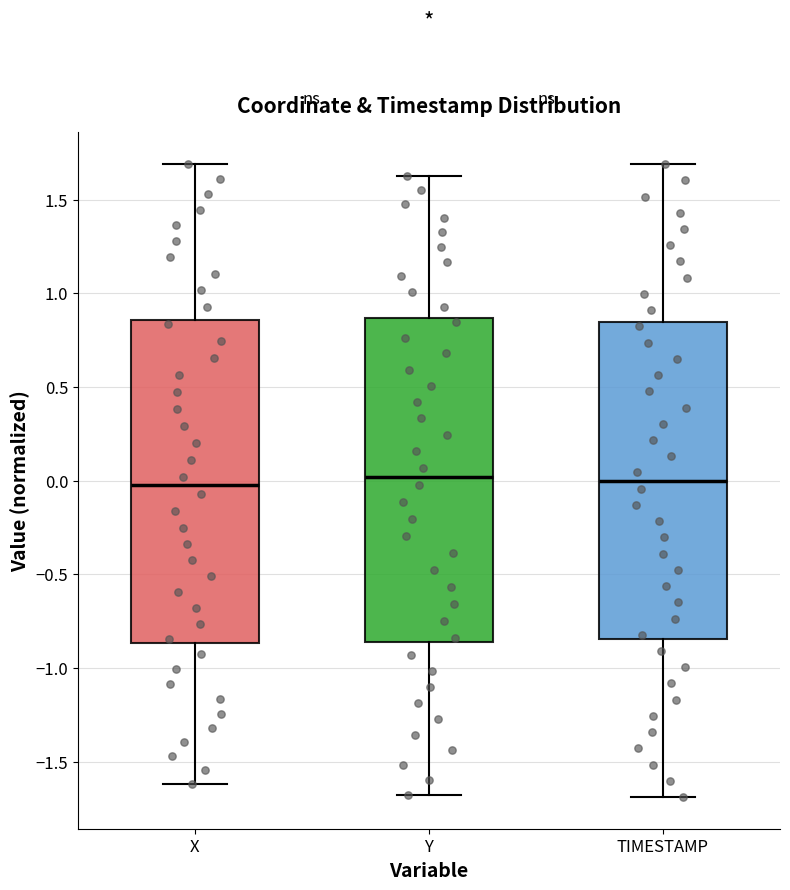

Where is the lower edge of the box for X on the y-axis? The values are not printed on the chart, so give them approximately, as read against the axis.

-0.85